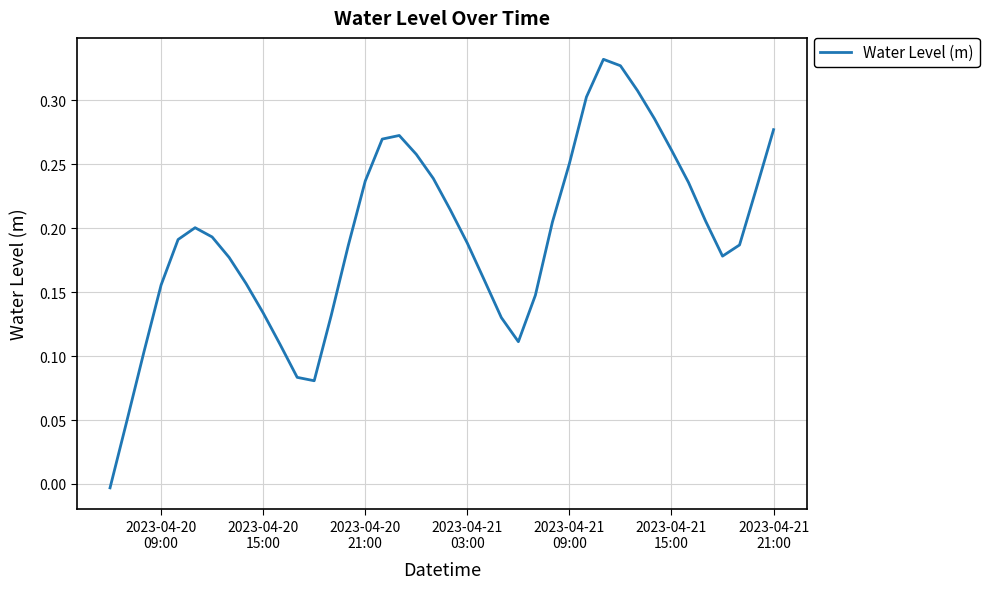

Count the number of values greater than 0.

39